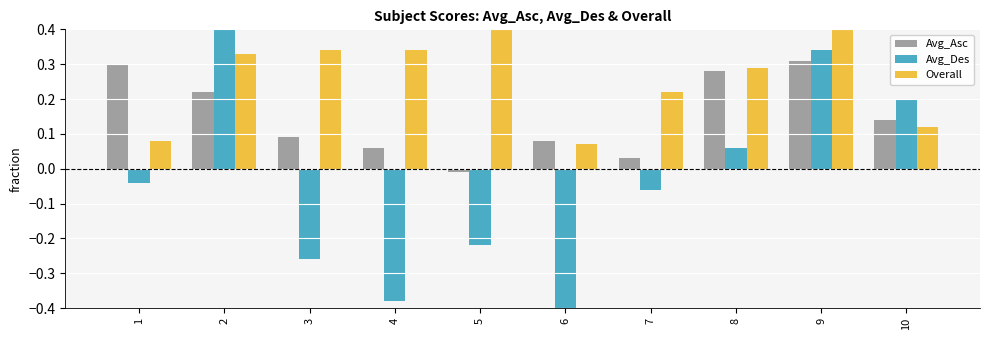

How many bars are there in total?

30